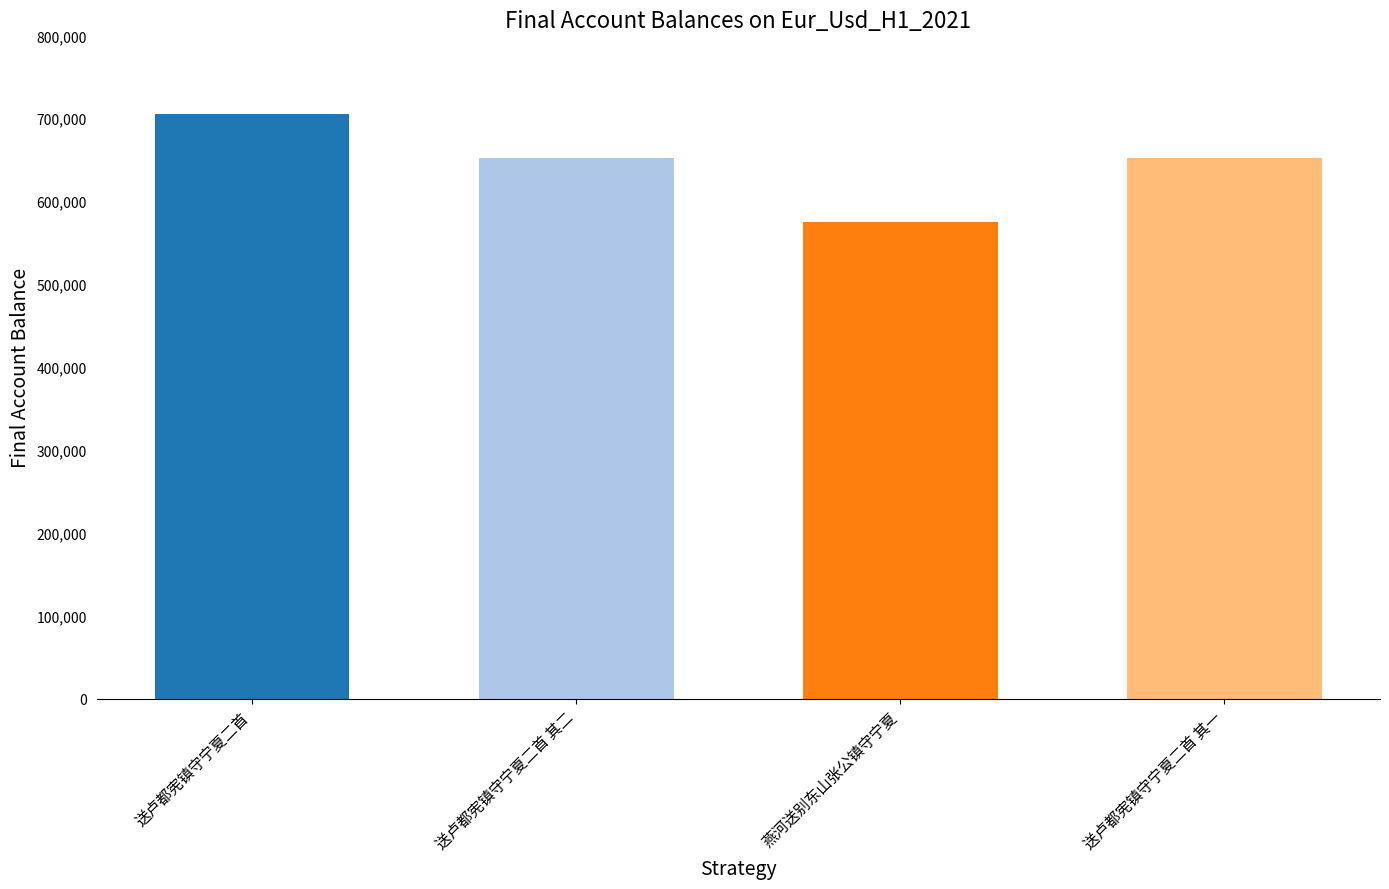

Does the chart contain any negative values?

No